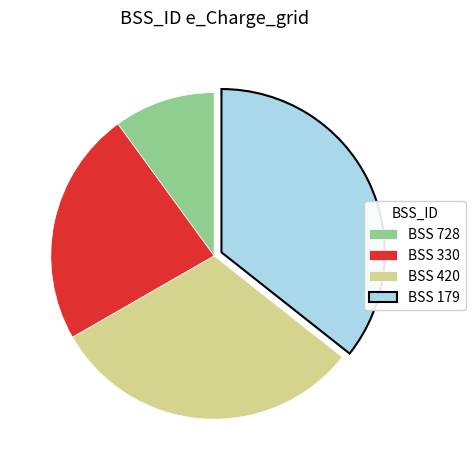

Is the sum of BSS 179 and BSS 728 greater than half?

No